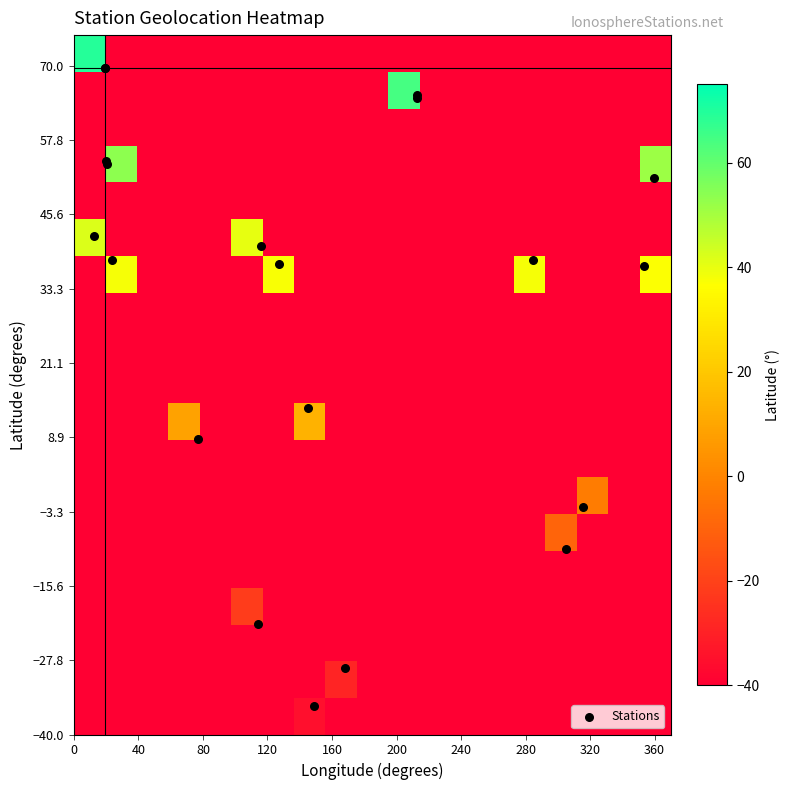

Where does the data first go above 38?

lat